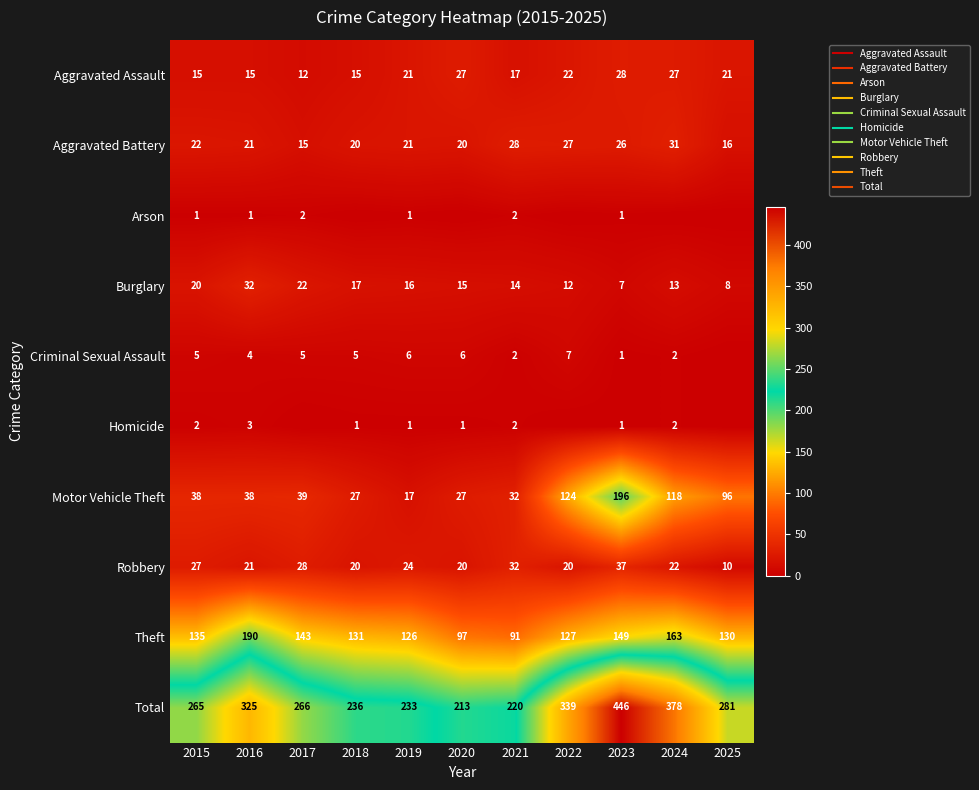

Rank the series at 2017 from highest to lowest value.

Total, Theft, Motor Vehicle Theft, Robbery, Burglary, Aggravated Battery, Aggravated Assault, Criminal Sexual Assault, Arson, Homicide